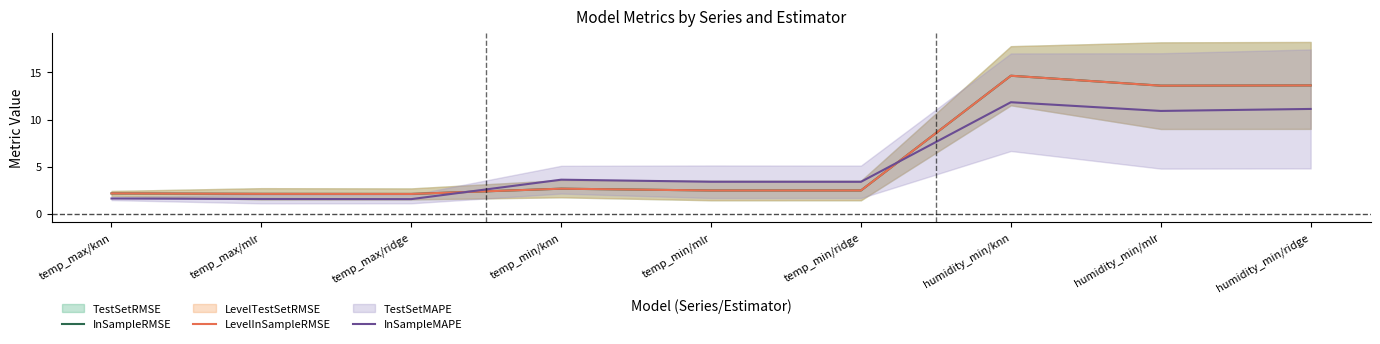

True or false: InSampleMAPE and LevelInSampleRMSE intersect in this chart.

True